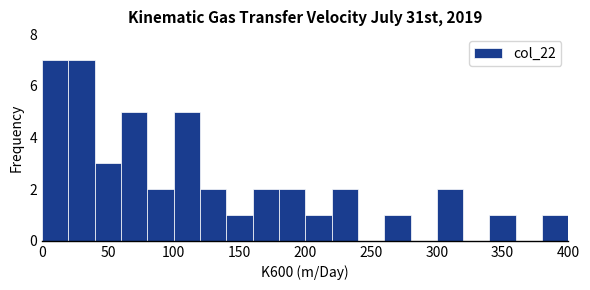

Reading left to right, list every bar in this chart as the range it spans on the x-axis followed by its height. The values are not printed on the chart, so give them approximately, as read against the axis.

0 to 20: 7
20 to 40: 7
40 to 60: 3
60 to 80: 5
80 to 100: 2
100 to 120: 5
120 to 140: 2
140 to 160: 1
160 to 180: 2
180 to 200: 2
200 to 220: 1
220 to 240: 2
240 to 260: 0
260 to 280: 1
280 to 300: 0
300 to 320: 2
320 to 340: 0
340 to 360: 1
360 to 380: 0
380 to 400: 1